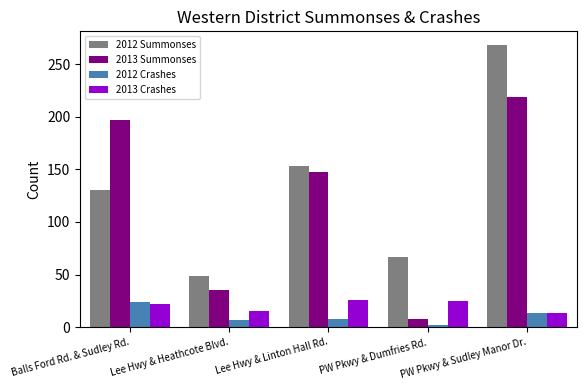

What is the approximate value of 2013 Summonses at PW Pkwy & Dumfries Rd., to the nearest 5?

10